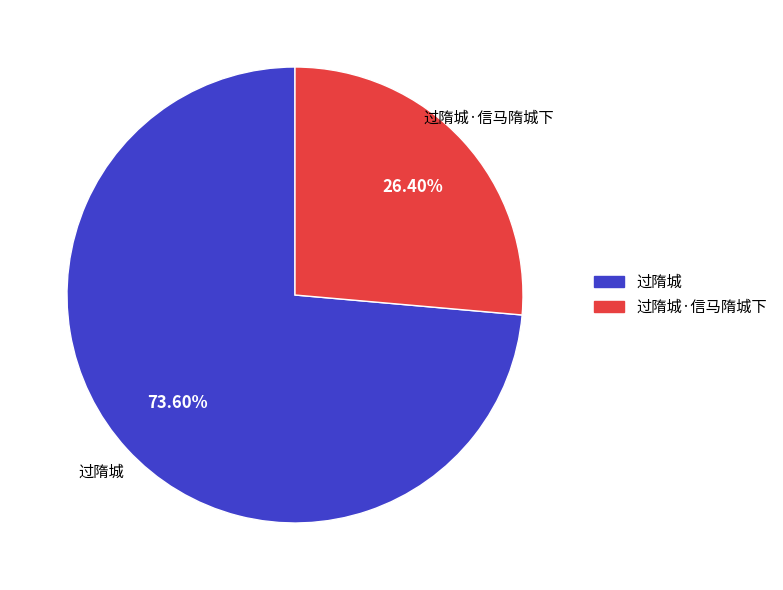

Is the sum of 过隋城 and 过隋城·信马隋城下 greater than half?

Yes